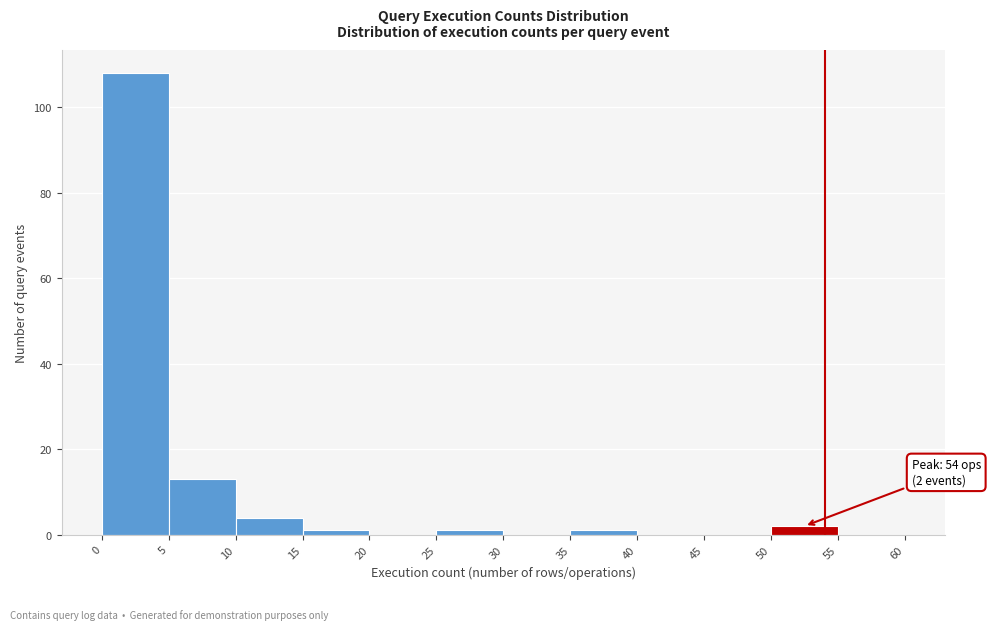

Over which range of the x-axis is the bar tallest?

0 to 5